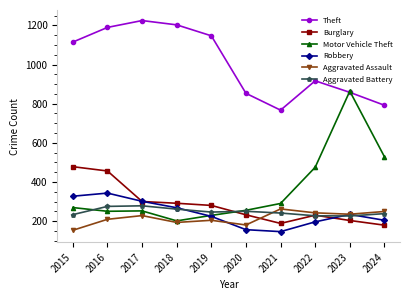

Is the value of Robbery at 2024 greater than the value of Aggravated Battery at 2020?

No